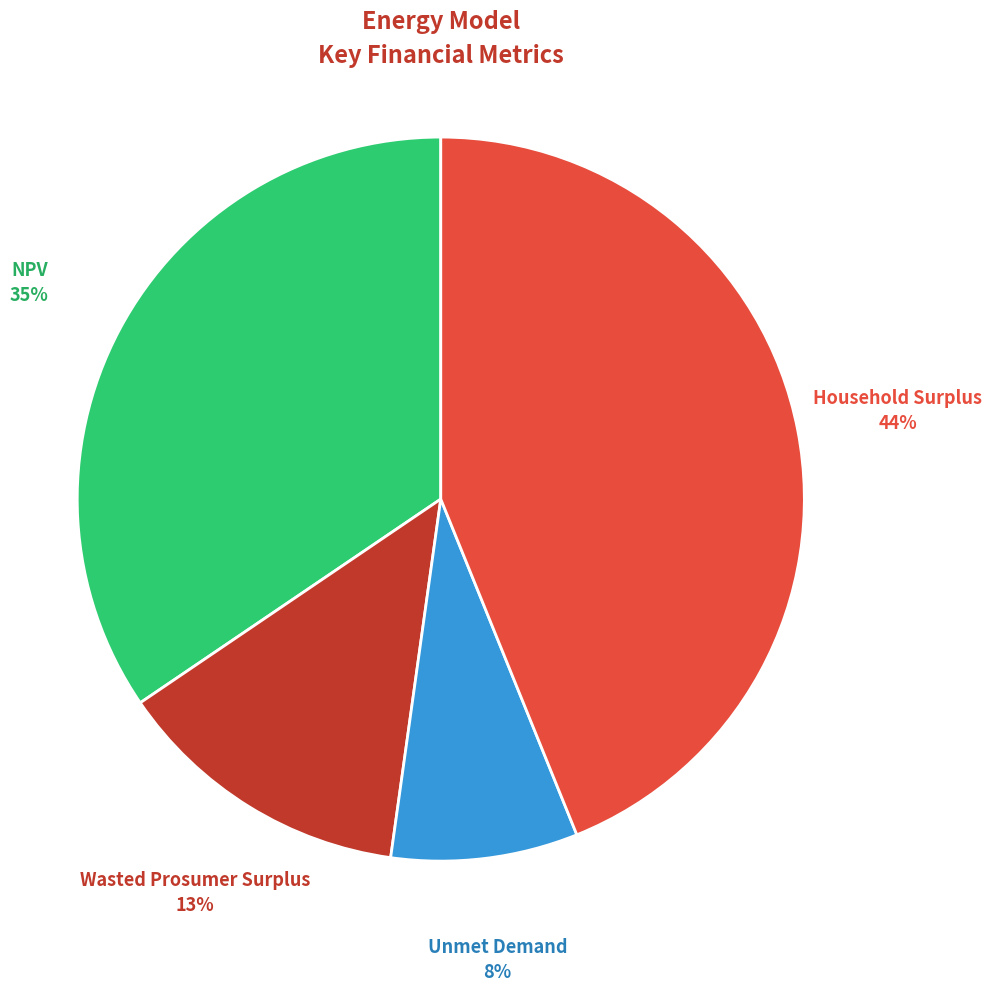

To the nearest percent, what percentage of the pie is NPV?

35%